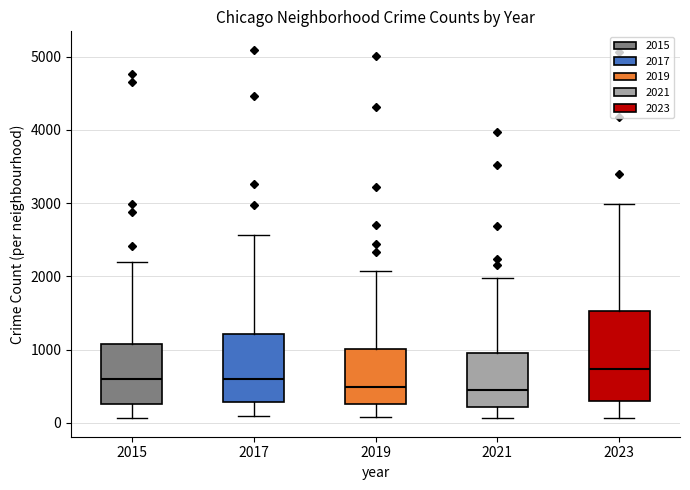

Reading left to right, transcribe this box plot: for each box, give where its median line is, the range the box spans, and where its two whiskers end, as read against the y-axis. The values are not printed on the chart, so give them approximately, as read against the axis.

2015: median 600, box 300 to 1100, whiskers 100 to 2200
2017: median 600, box 300 to 1200, whiskers 100 to 2600
2019: median 500, box 300 to 1000, whiskers 100 to 2100
2021: median 500, box 200 to 900, whiskers 100 to 2000
2023: median 700, box 300 to 1500, whiskers 100 to 3000